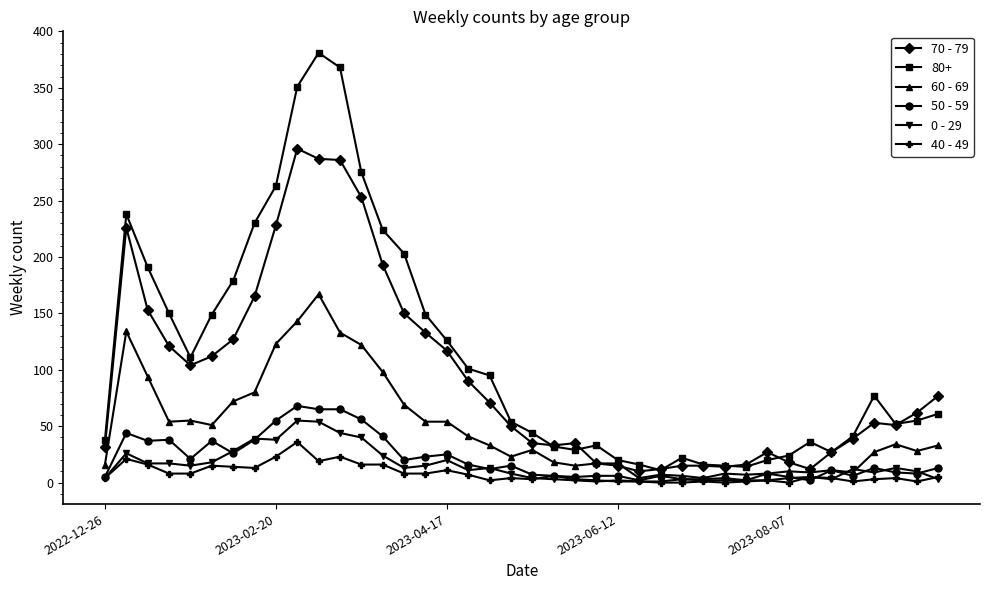

How many series are shown in this chart?

6